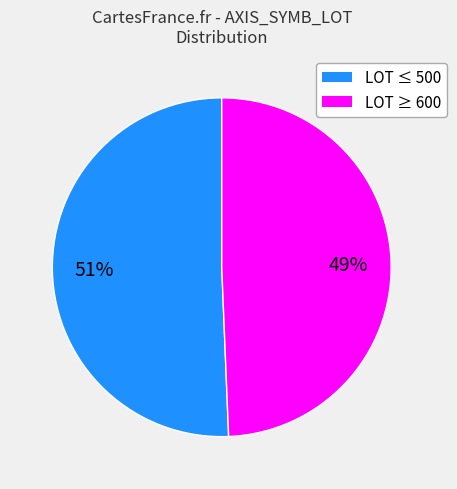

To the nearest percent, what is the average slice percentage?

50%